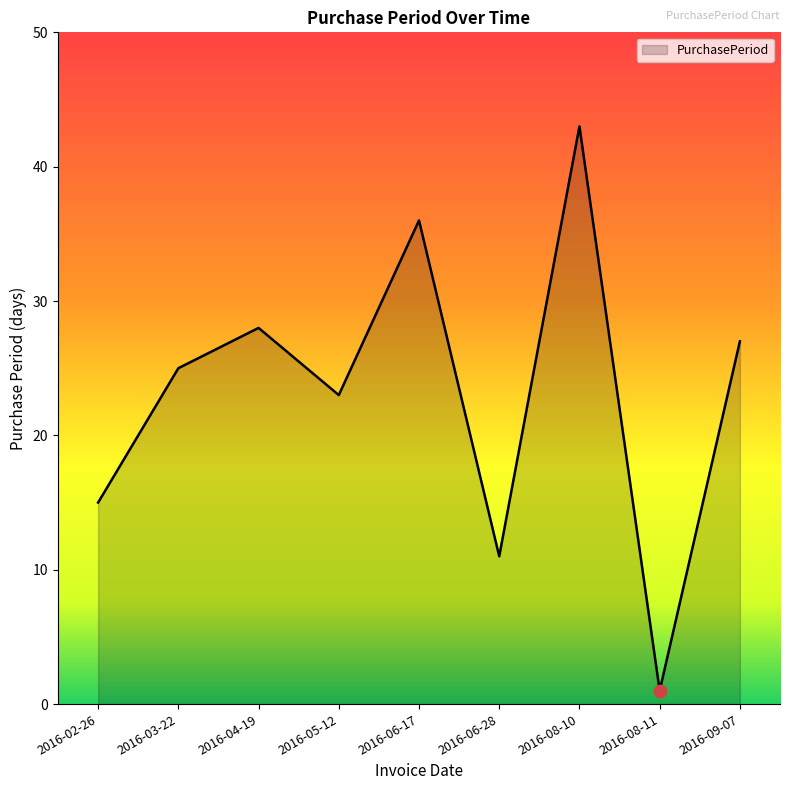

What is the change in value from 2016-08-10 to 2016-08-11?

-42